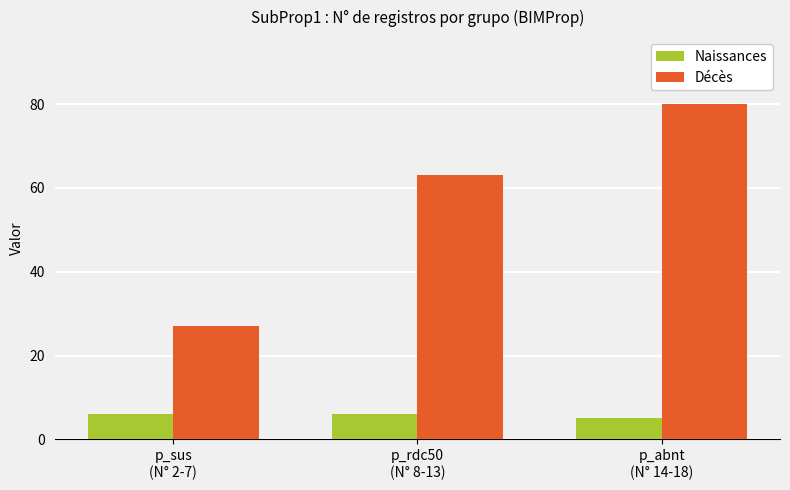

Reading left to right, transcribe all the data shown in this chart.

Naissances: p_sus
(N° 2-7)=6	p_rdc50
(N° 8-13)=6	p_abnt
(N° 14-18)=5
Décès: p_sus
(N° 2-7)=27	p_rdc50
(N° 8-13)=63	p_abnt
(N° 14-18)=80